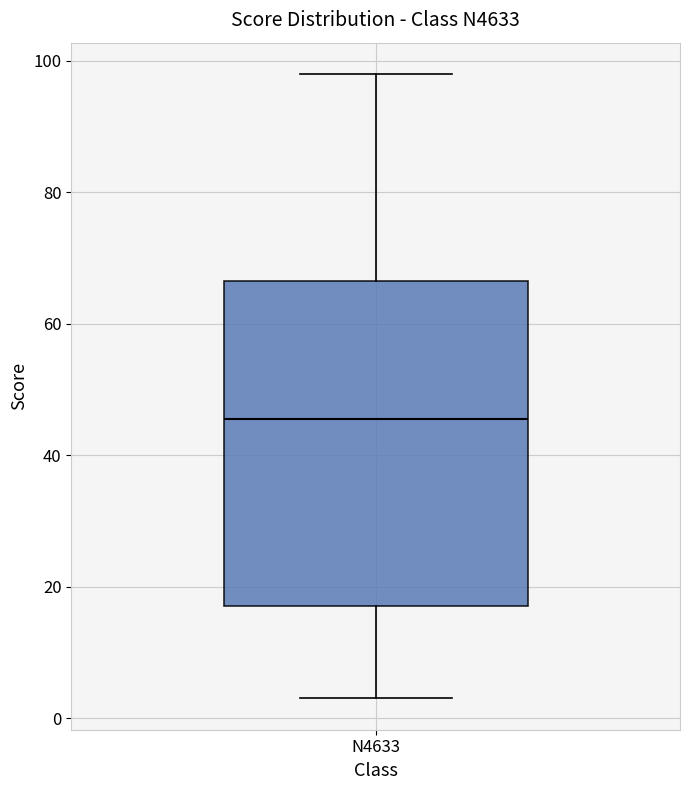

Where is the lower edge of the box for N4633 on the y-axis? The values are not printed on the chart, so give them approximately, as read against the axis.

18